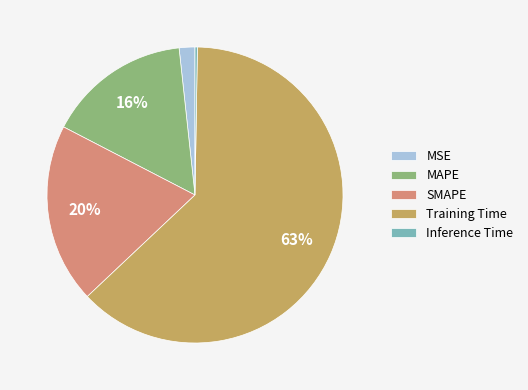

Between MAPE and SMAPE, which is larger?

SMAPE